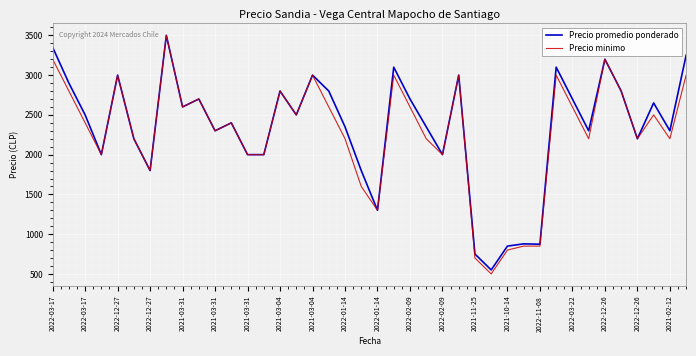

True or false: Precio promedio ponderado has more than 0 points higher than both neighbors.

True